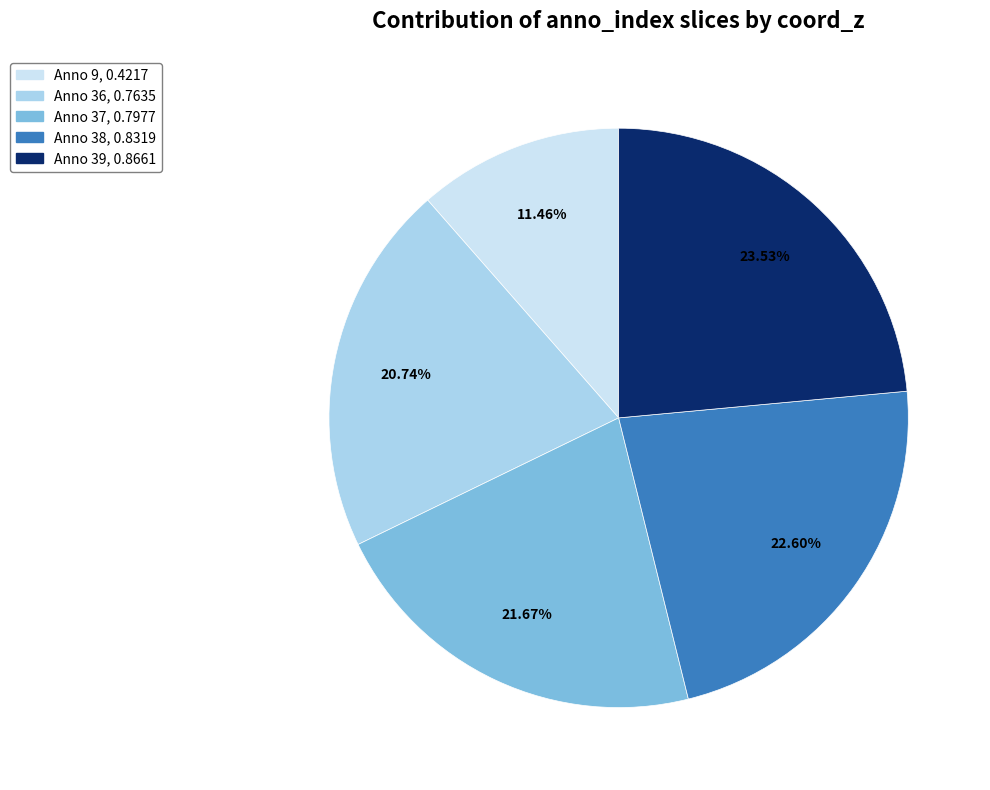

Count the number of slices in the pie.

5